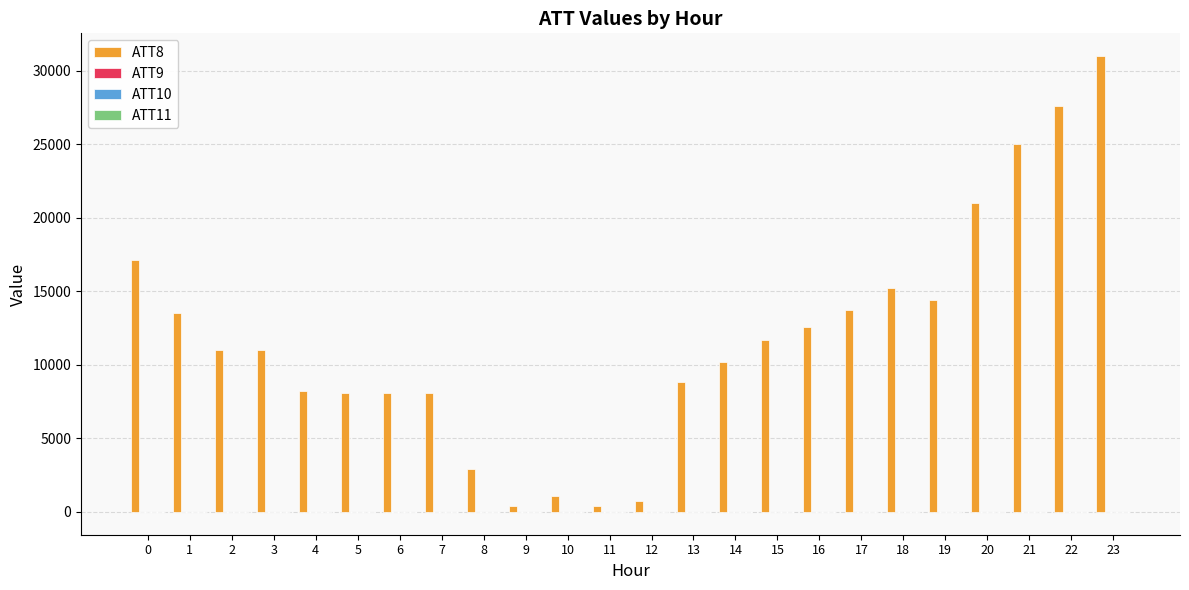

What is the maximum value shown in the chart?

31000.0